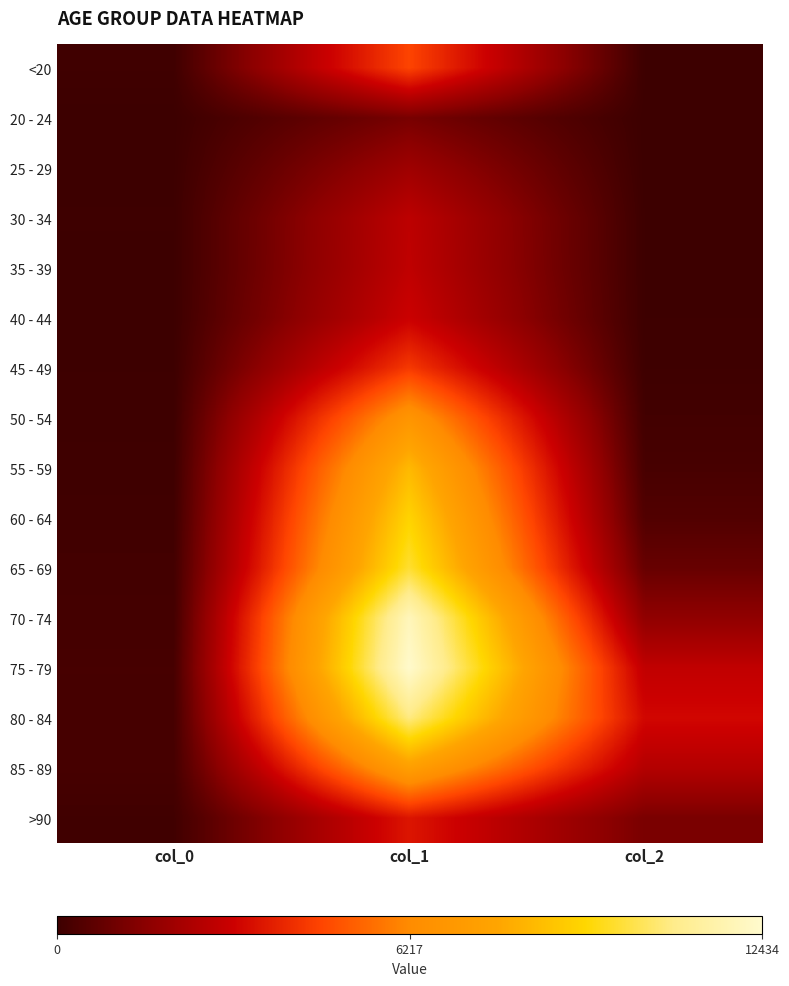

List the series in order of their peak value, lowest first.

20 - 24, 25 - 29, 30 - 34, 35 - 39, 40 - 44, >90, 45 - 49, <20, 50 - 54, 85 - 89, 55 - 59, 60 - 64, 65 - 69, 80 - 84, 70 - 74, 75 - 79